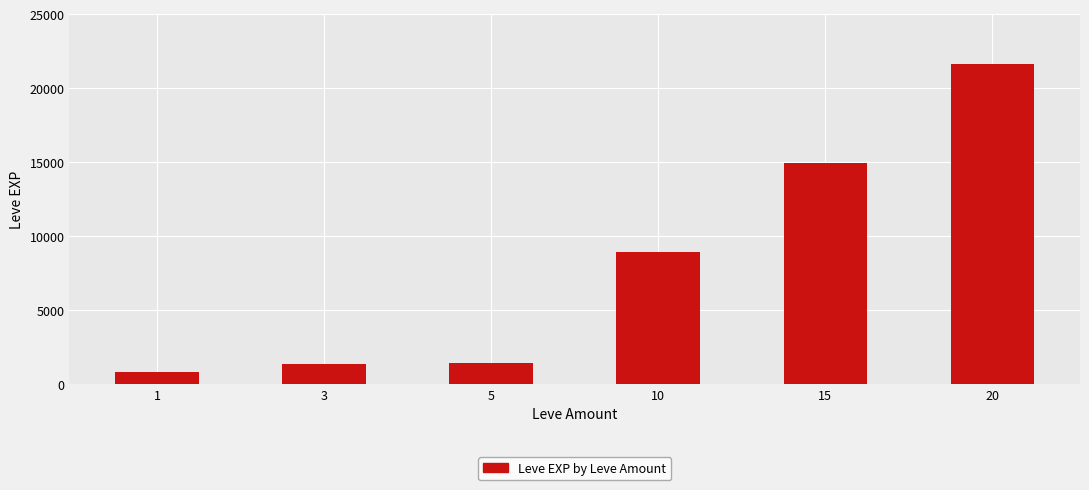

Are the bars grouped side by side (vs. stacked)?

No